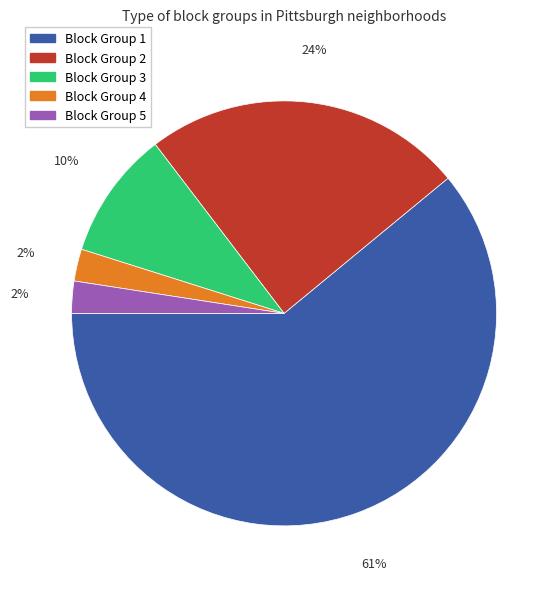

True or false: Block Group 1 accounts for 61% of the total.

True